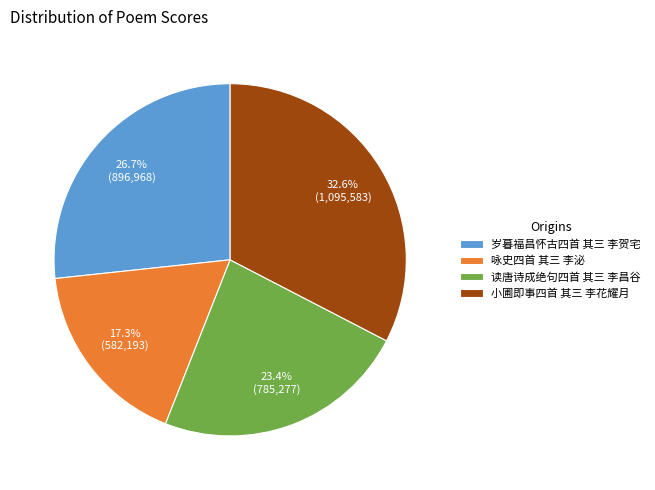

What is the total percentage of 咏史四首 其三 李泌 and 读唐诗成绝句四首 其三 李昌谷?

40.7%